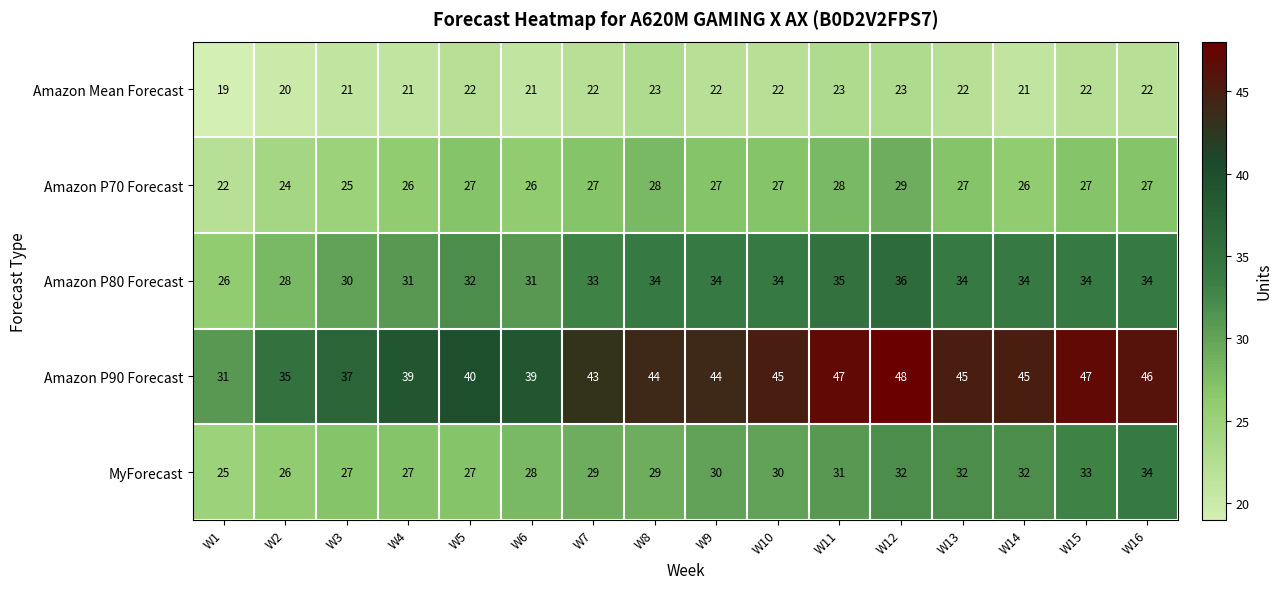

At which category does the chart reach its peak across all series?

W12